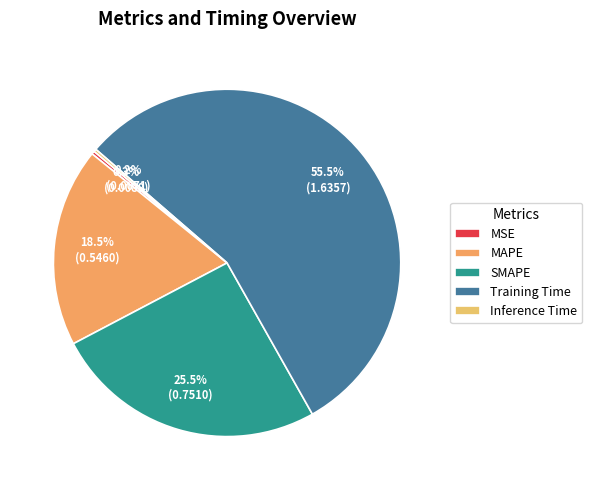

Is the sum of Training Time and MSE greater than half?

Yes